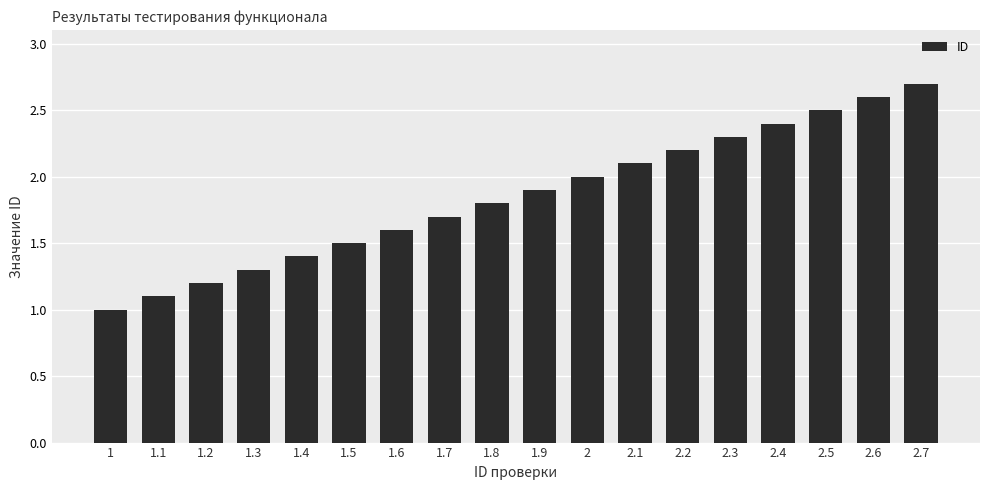

What is the change in value from 1.5 to 2.5?

+1.0